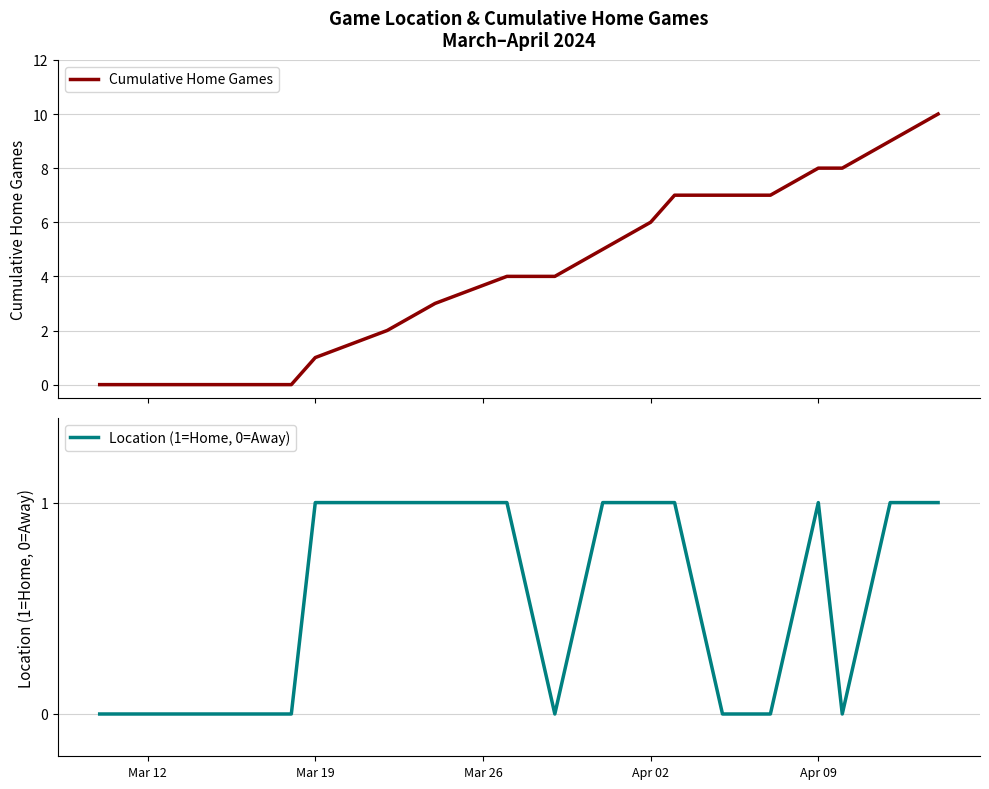

Which label corresponds to the smallest value in the chart?

Mar 12